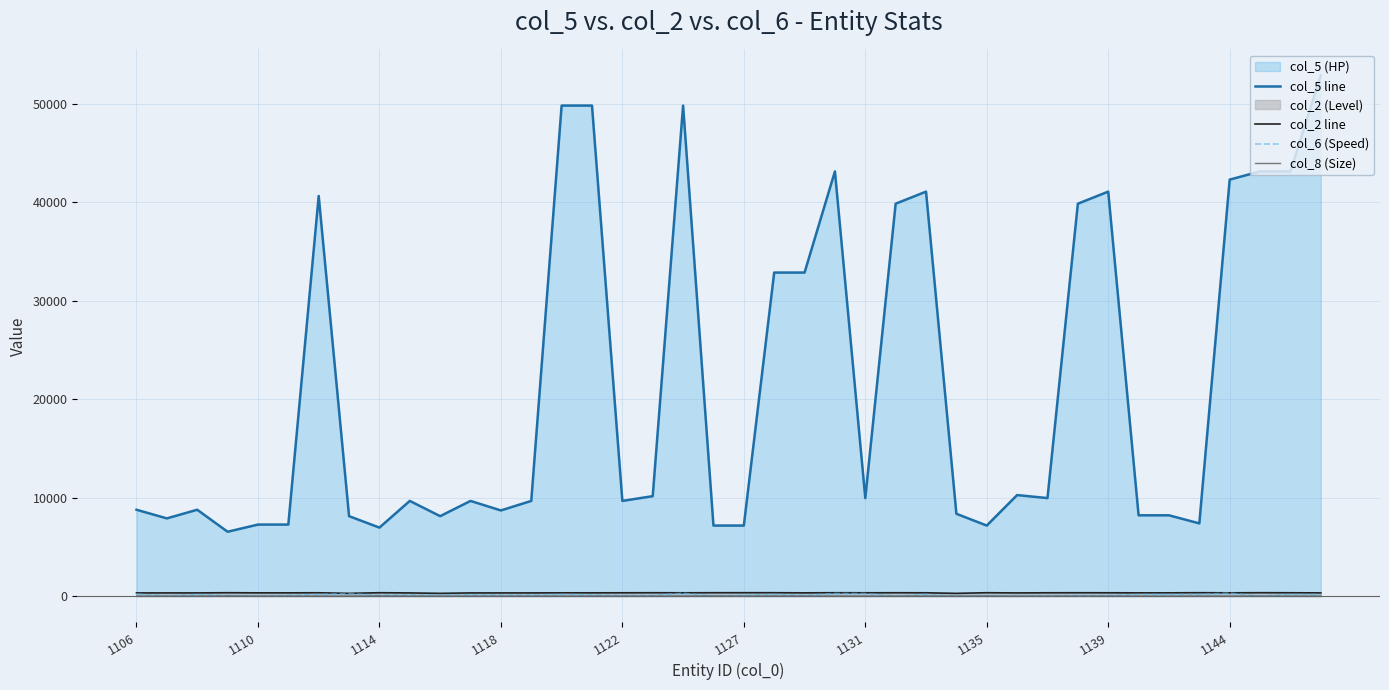

True or false: col_8 (Size) and col_2 line intersect in this chart.

False